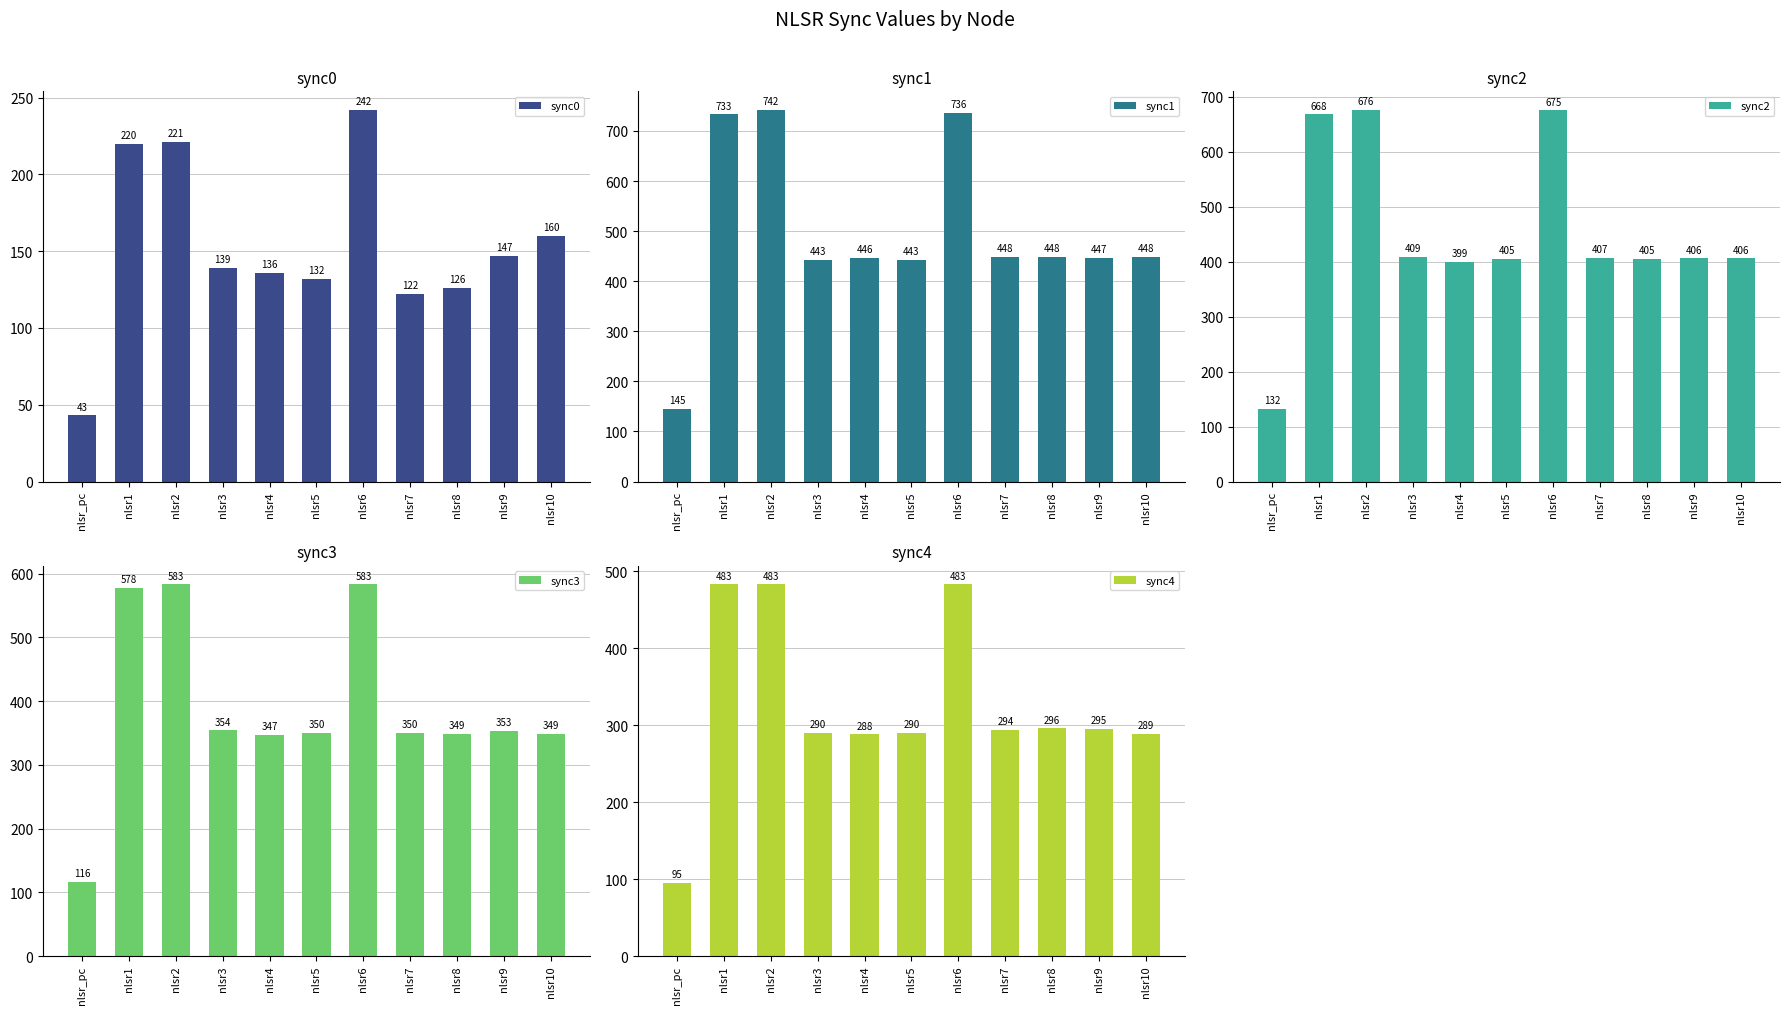

What is the spread (max minus min) of values at nlsr1?

513